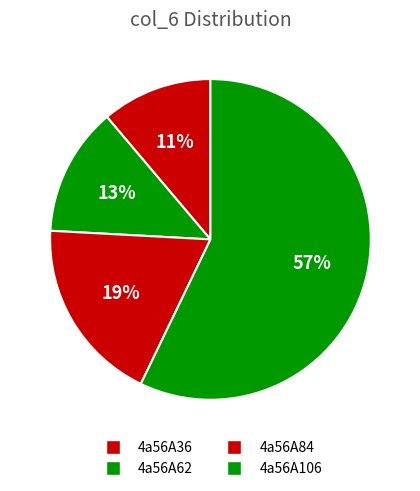

How many segments does this pie chart have?

4